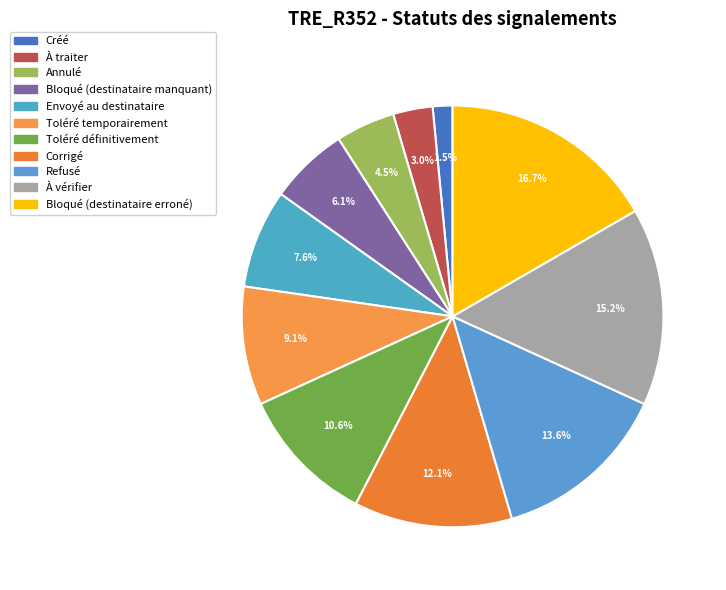

Is Créé the majority of the pie?

No